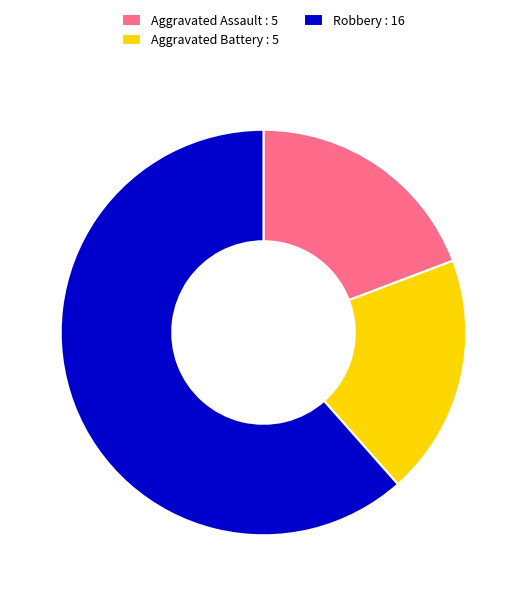

Combined, do Aggravated Battery : 5 and Aggravated Assault : 5 account for over 50%?

No